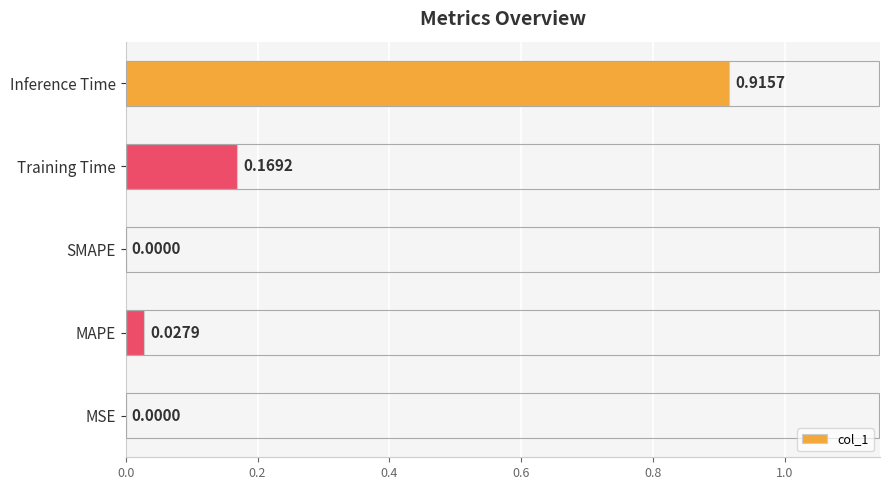

What is the sum of all values?

1.1